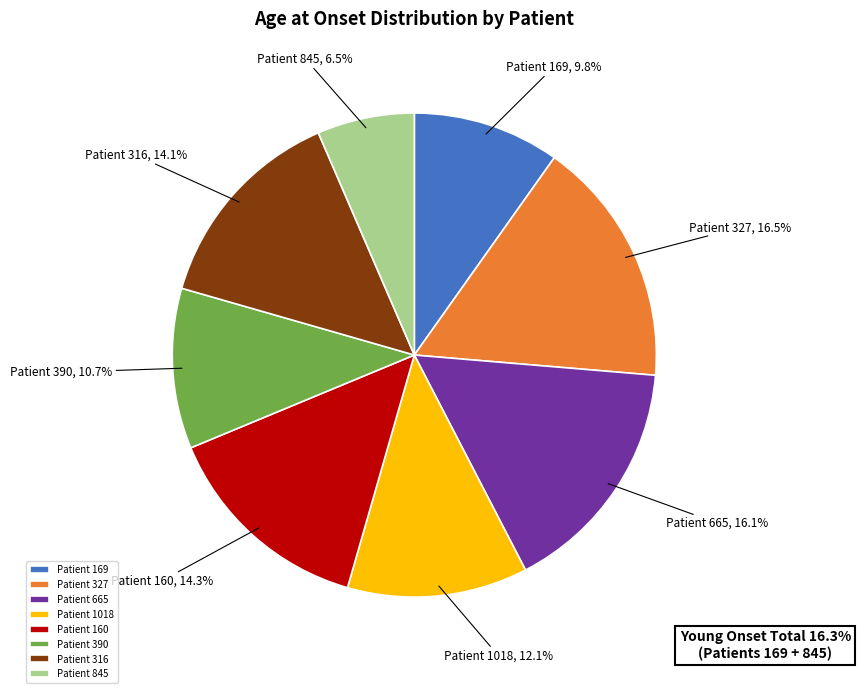

Which category has the smallest portion of the pie?

Patient 845